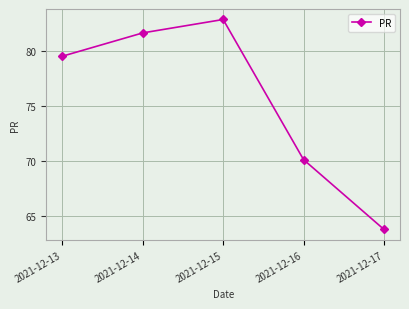

How many lines are shown in the chart?

1